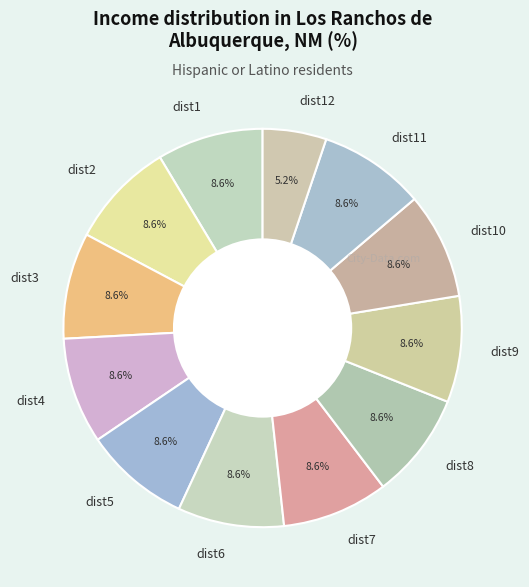

To the nearest percent, what portion does dist12 represent?

5%